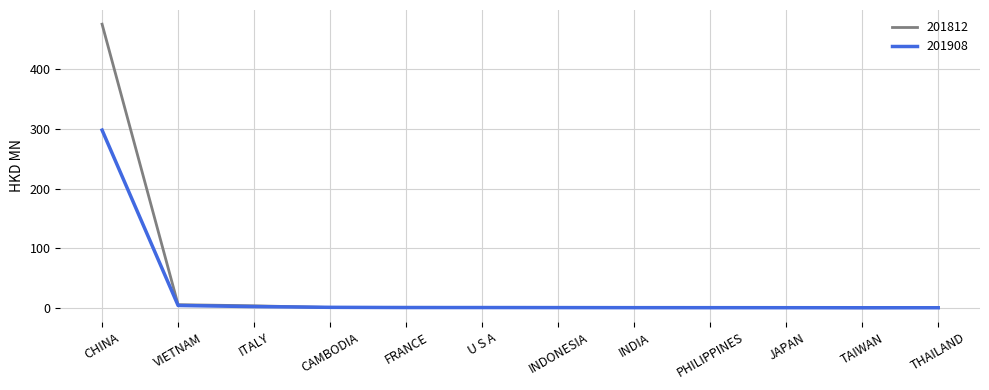

Which series has the largest range (max minus min)?

201812